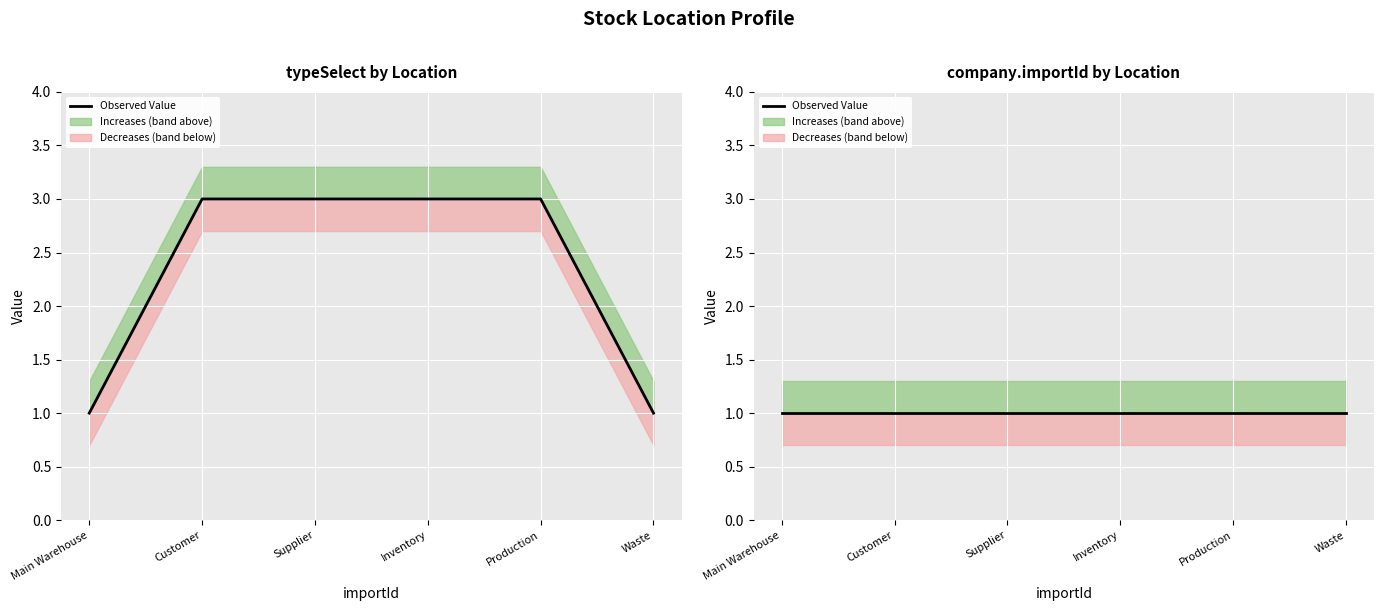

What is the sum of all values?

14